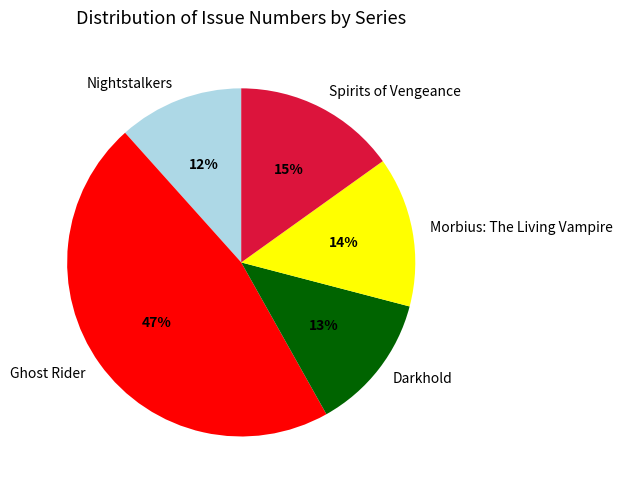

To the nearest percent, what is the average slice percentage?

20%